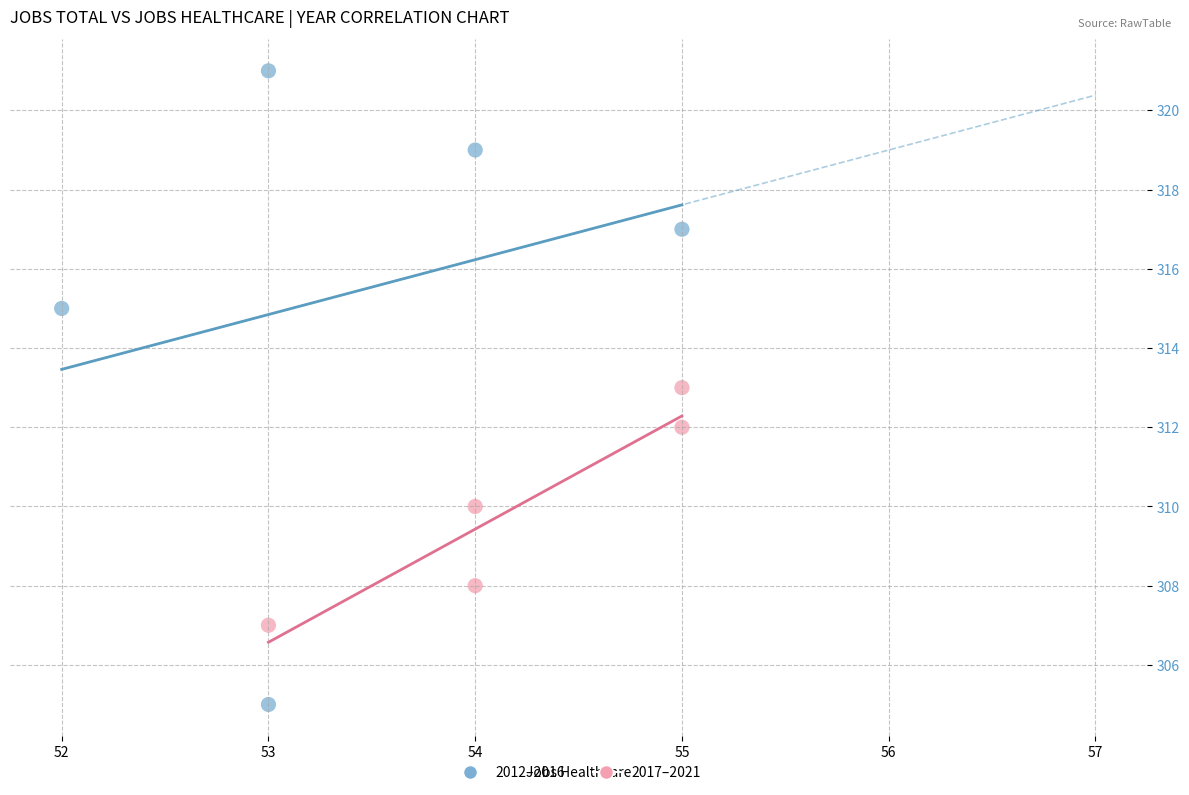

Which series contains the highest Y value?

2012–2016